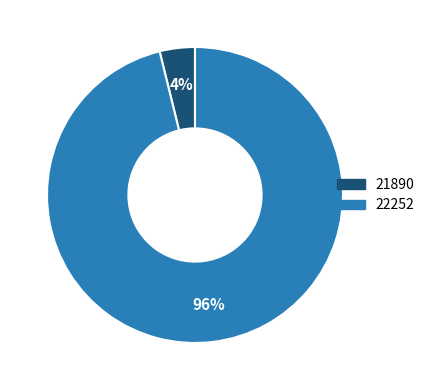

To the nearest percent, what percentage of the pie is 21890?

4%